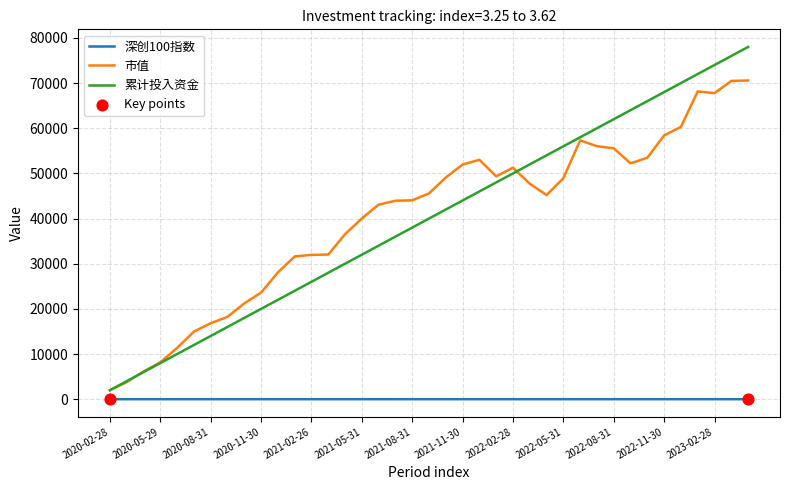

True or false: 累计投入资金 and 深创100指数 cross at least once.

False